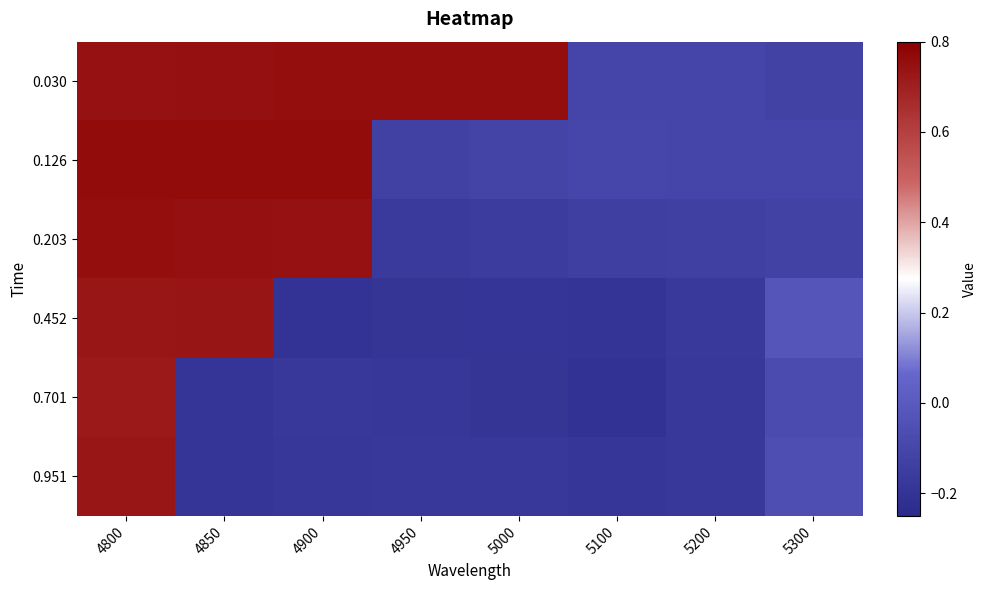

Which series has the largest total across all categories?

0.030